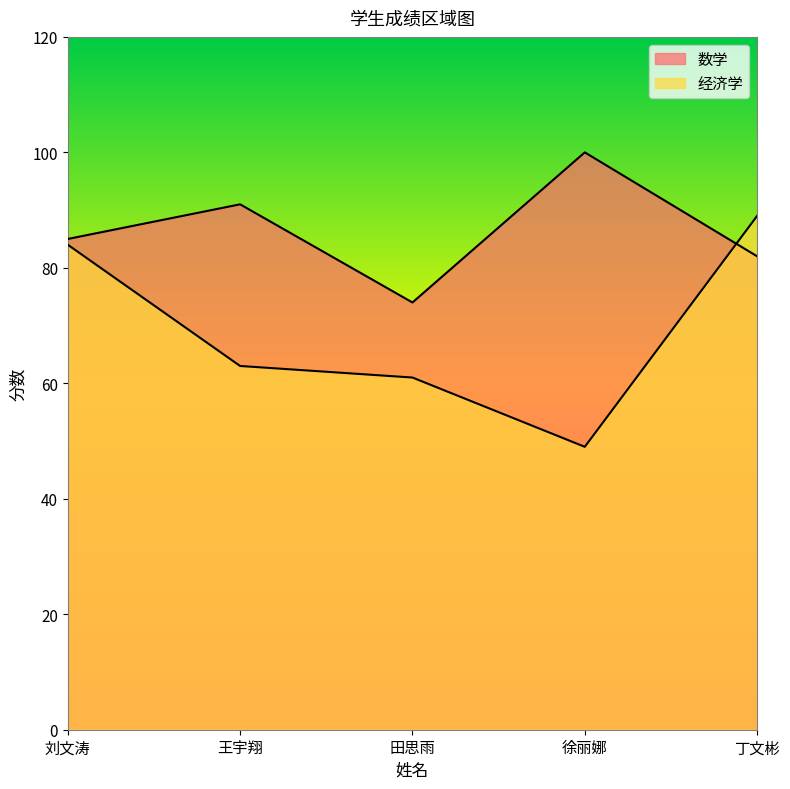

Where is 数学 nearest to the value 87?

刘文涛